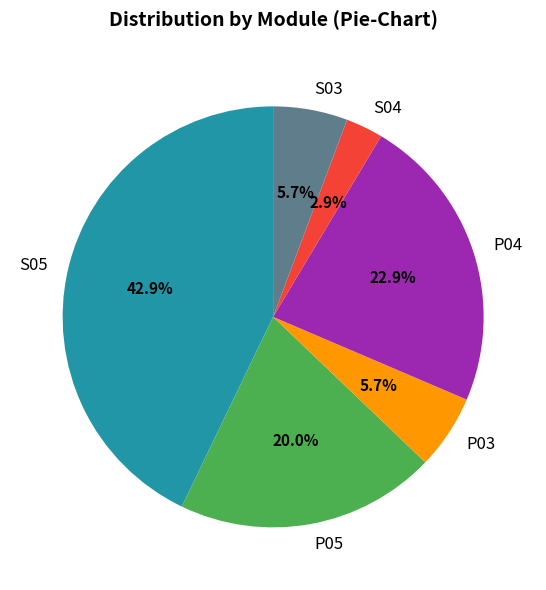

To the nearest percent, what portion does P04 represent?

23%